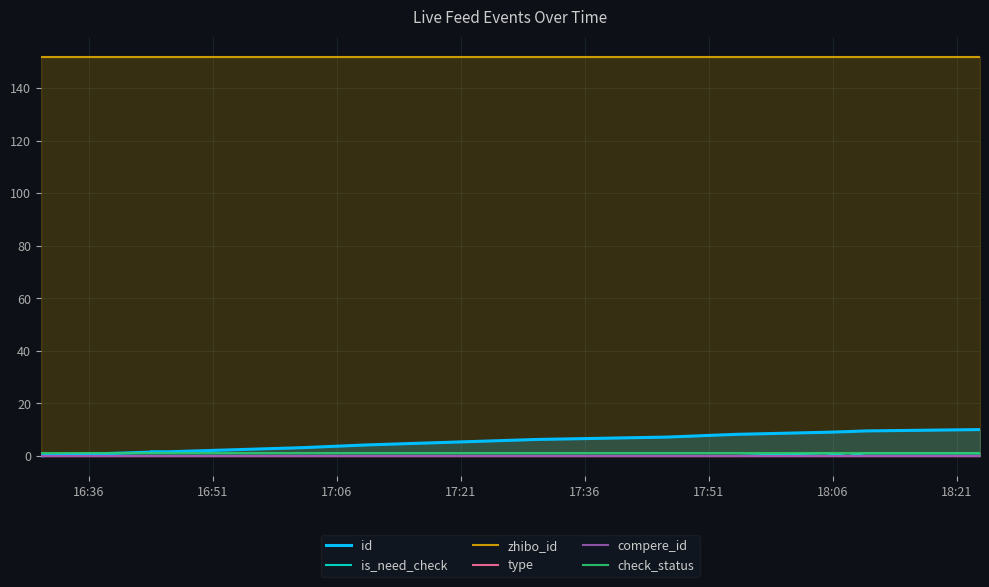

Between 16:51 and 17:36, which series saw the biggest shift?

id